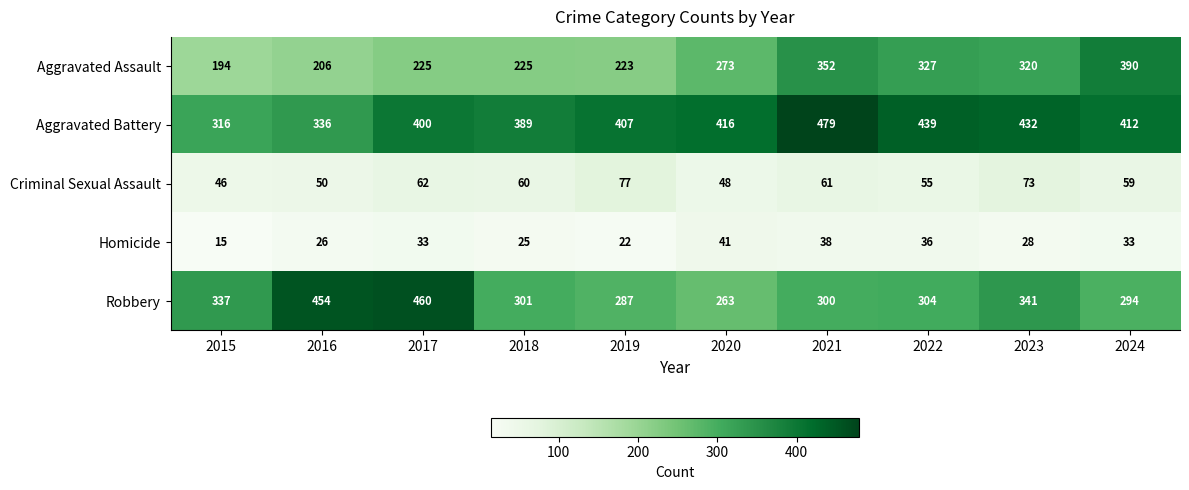

At which label does Robbery reach its peak?

2017